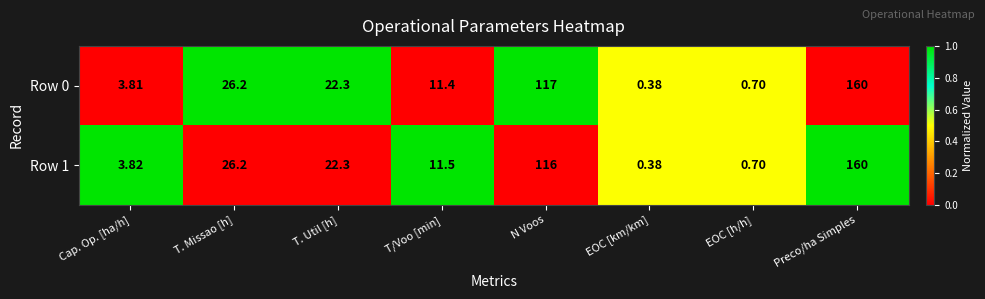

How many series are shown in this chart?

2